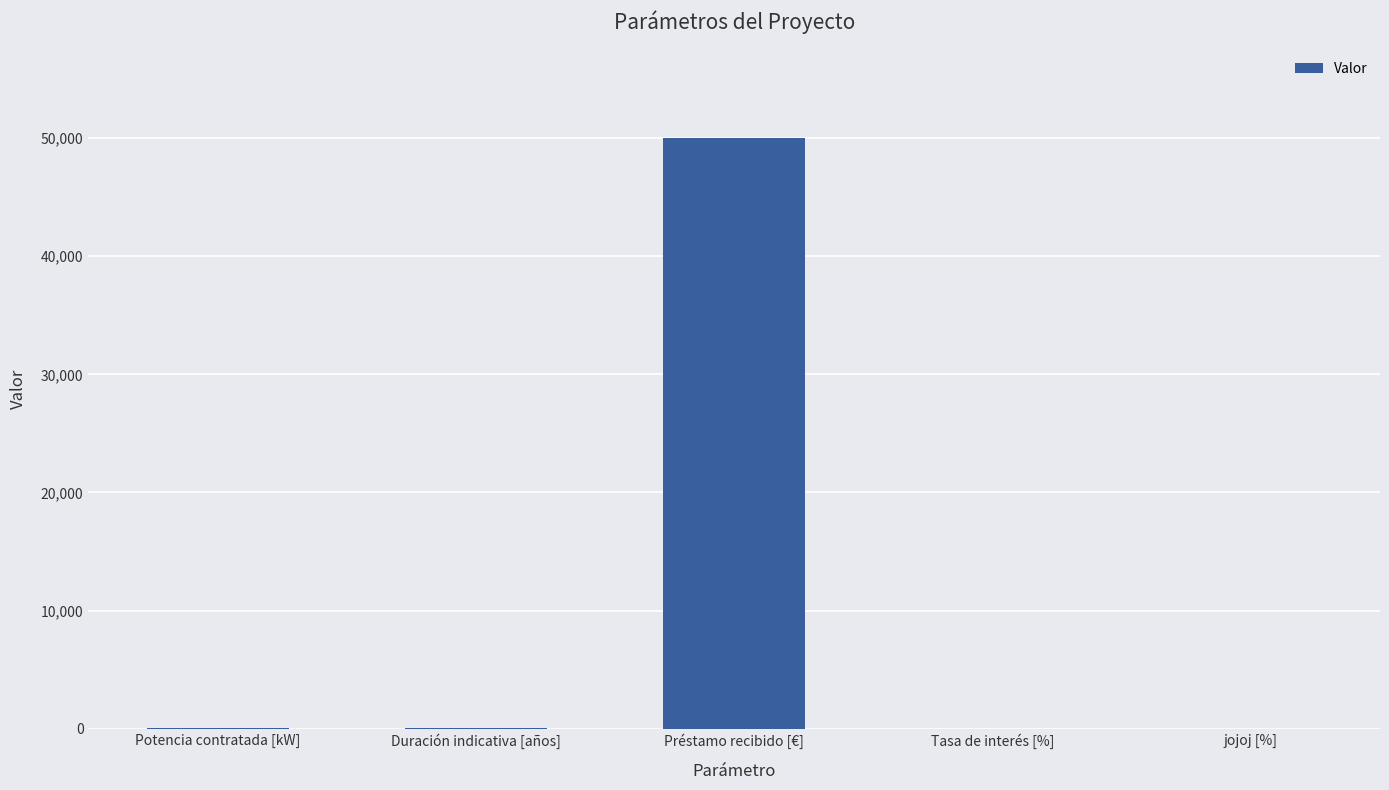

What is the ratio of the value at Duración indicativa [años] to the value at Potencia contratada [kW]?

0.2